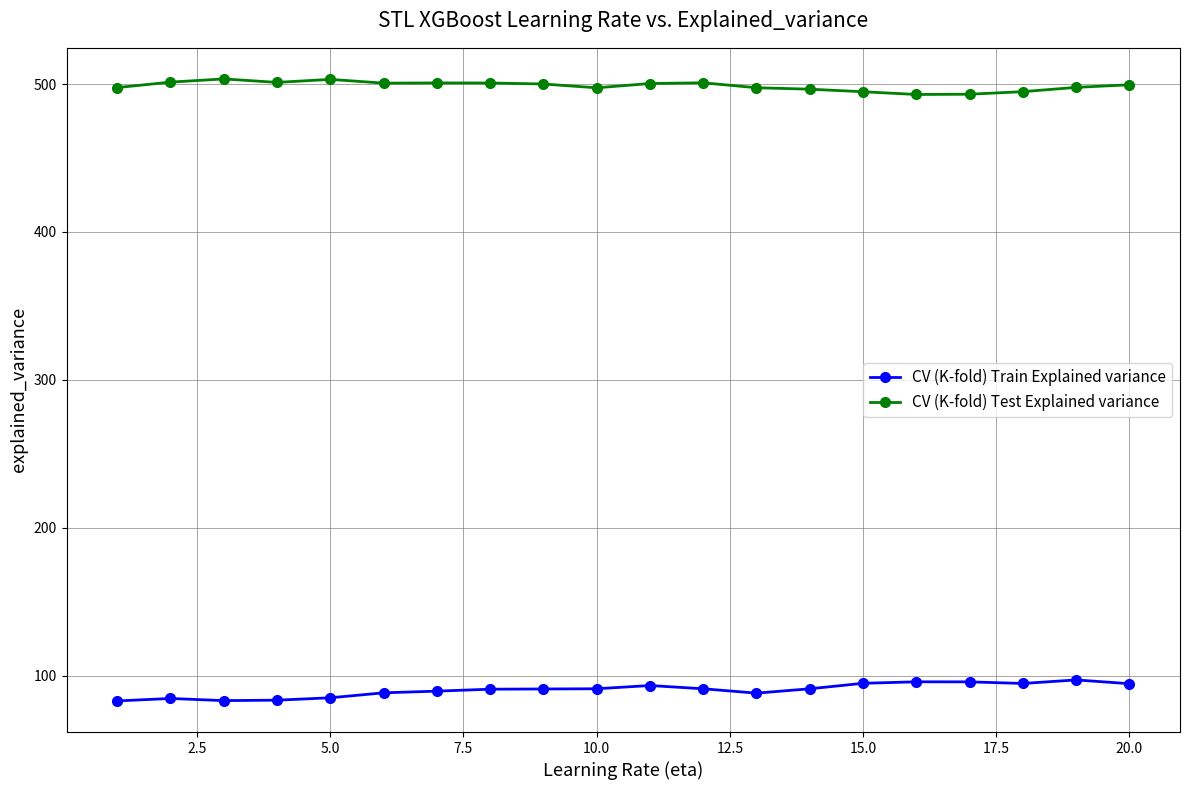

What is the maximum value for CV (K-fold) Train Explained variance?

97.2